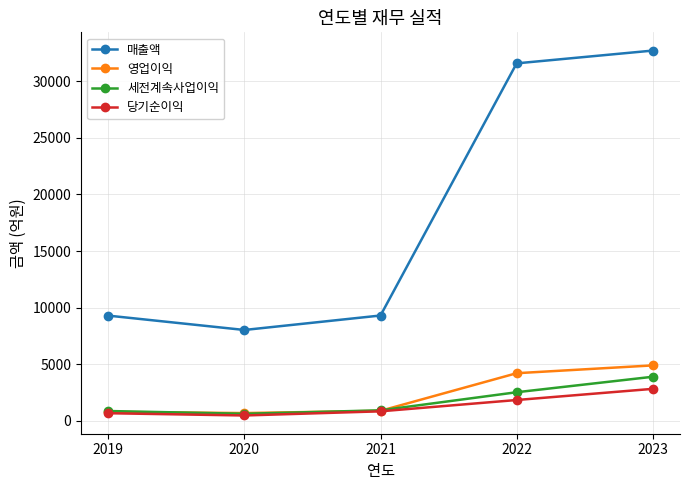

What are all the series names shown in the legend?

매출액, 영업이익, 세전계속사업이익, 당기순이익